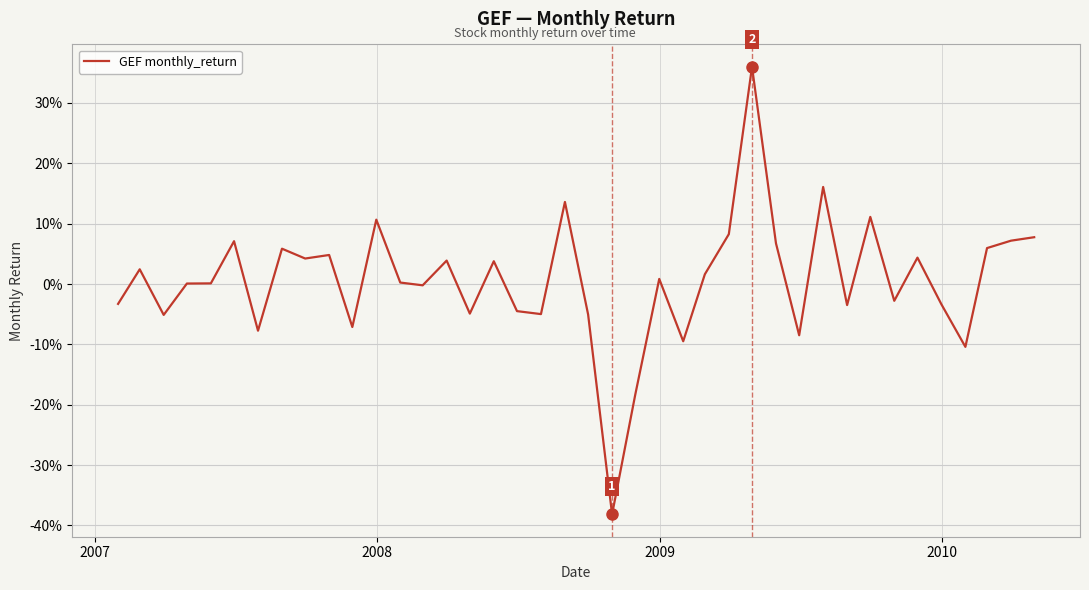

Does the chart have visible grid lines?

Yes